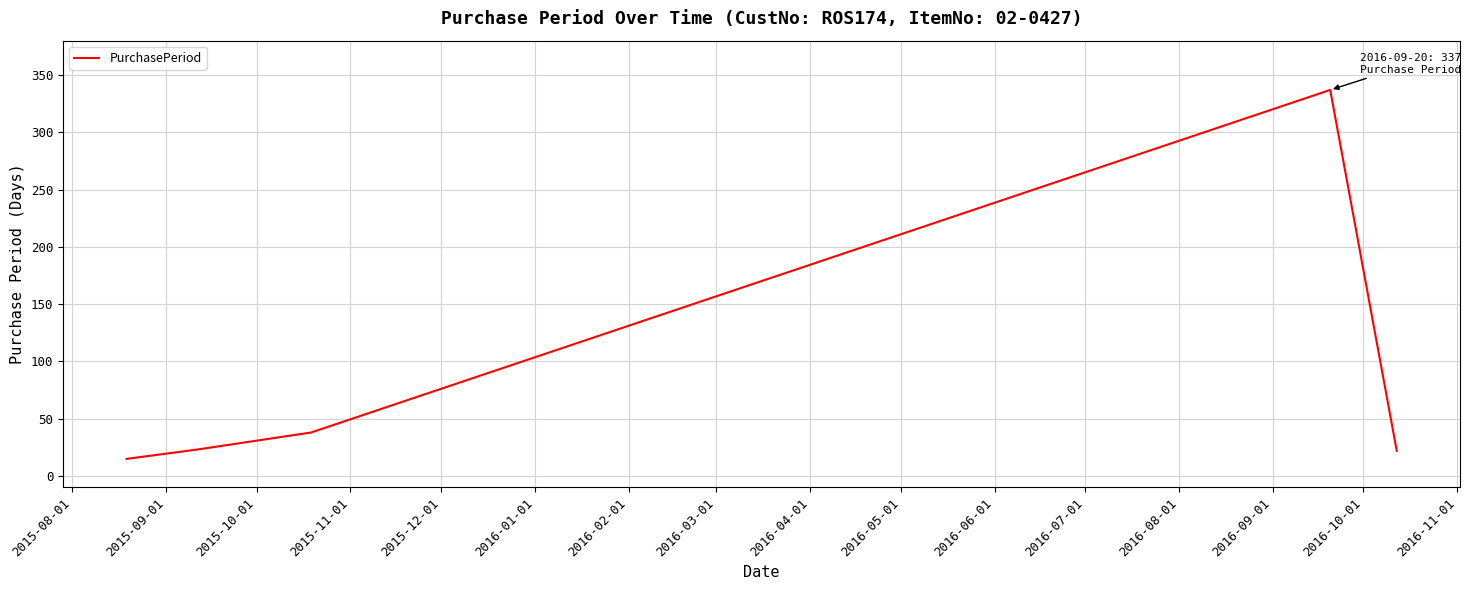

What is the sum of all values?

435